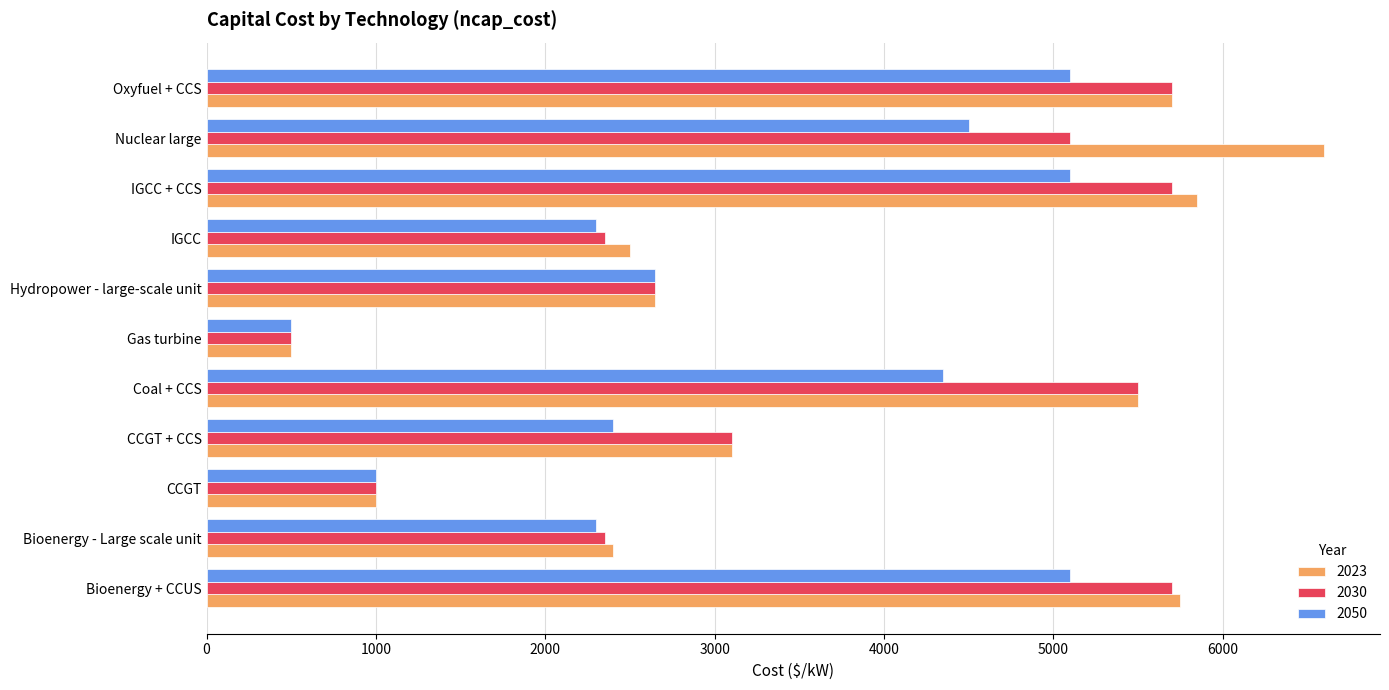

What is the minimum value for 2050?

500